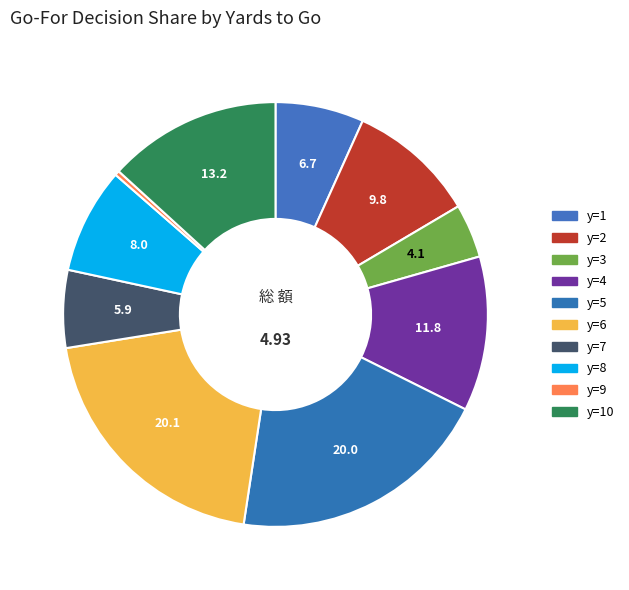

Does any single category account for the majority?

No